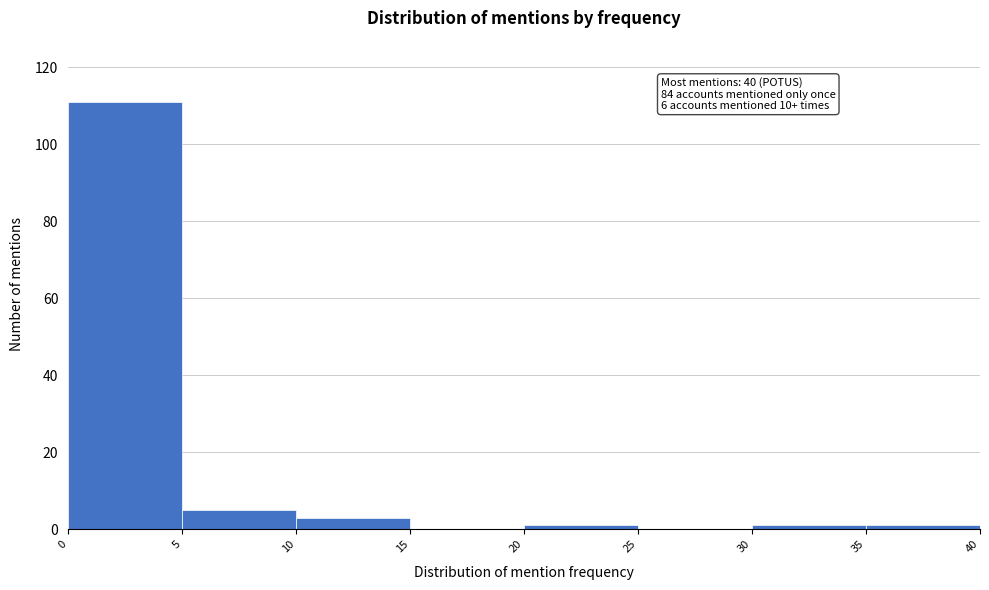

Which range on the x-axis has the tallest bar?

0 to 5